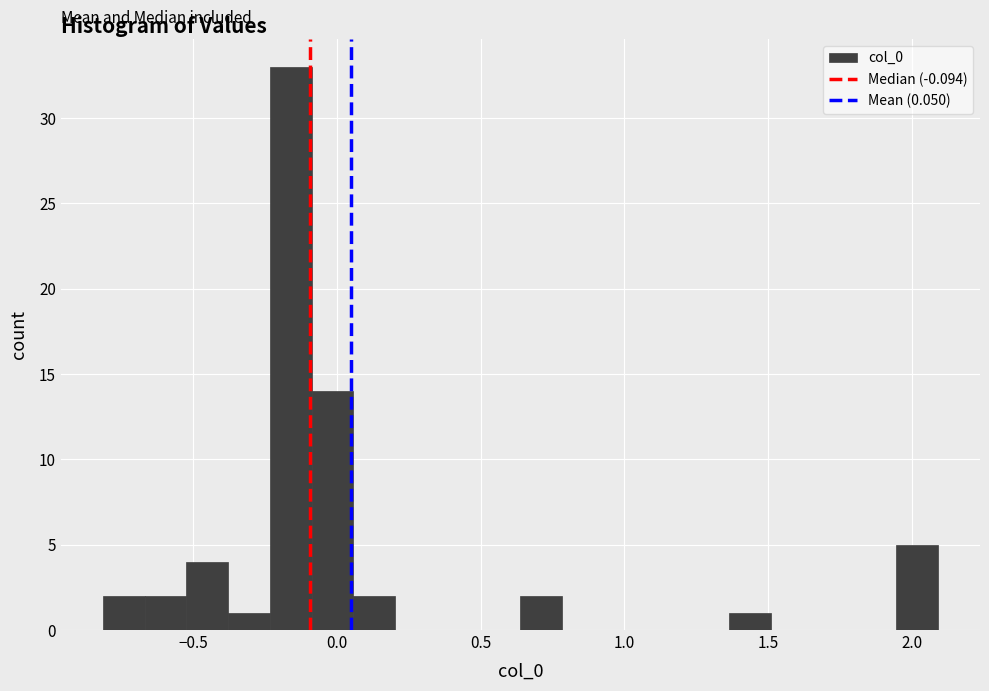

Read against the x-axis, roughly where is the centre of the tallest bar?

-0.15